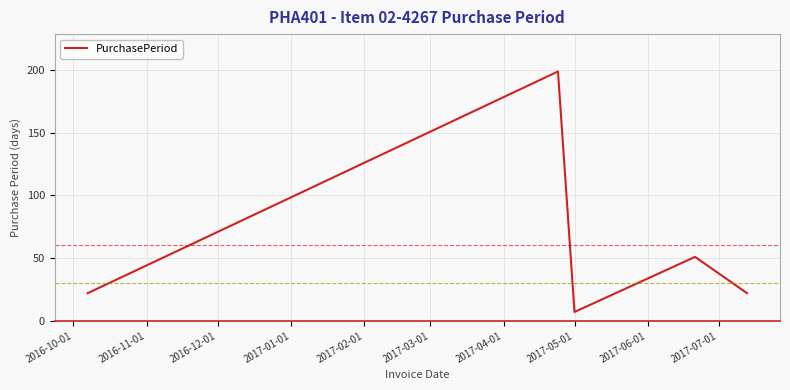

True or false: the data has more than 1 interior local peaks.

True